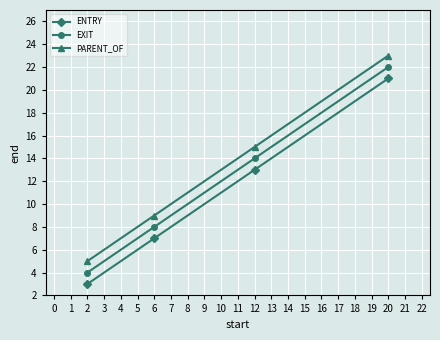

List the series in order of their peak value, highest first.

PARENT_OF, EXIT, ENTRY